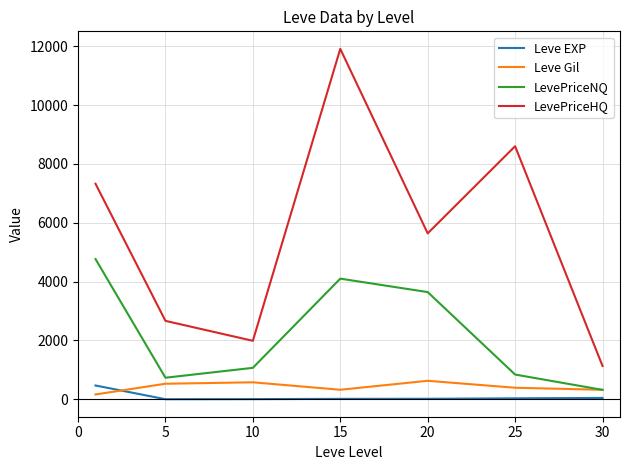

True or false: Leve Gil and LevePriceHQ intersect in this chart.

False